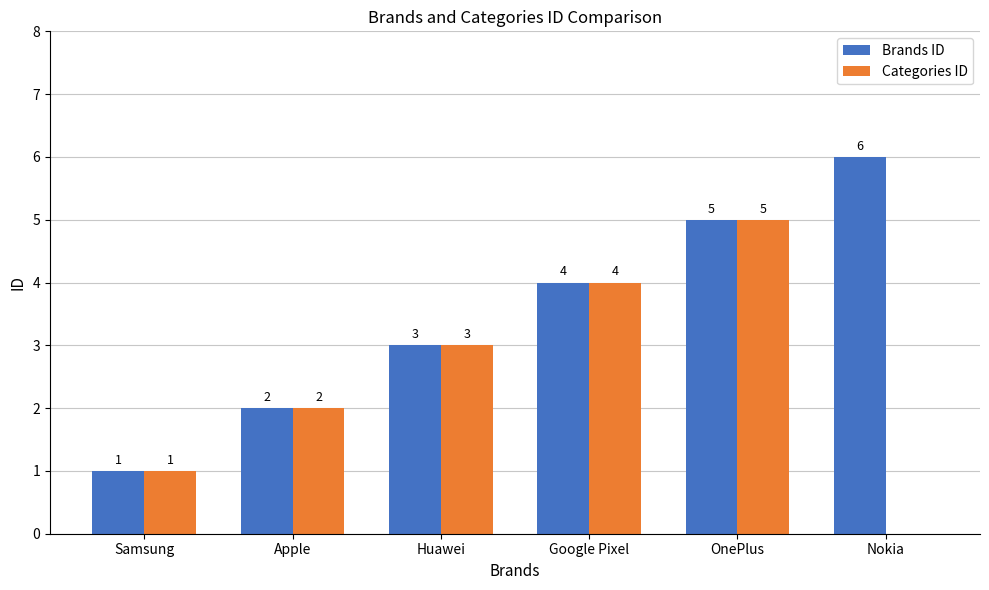

Is it true that Brands ID equals 3 at Huawei?

True